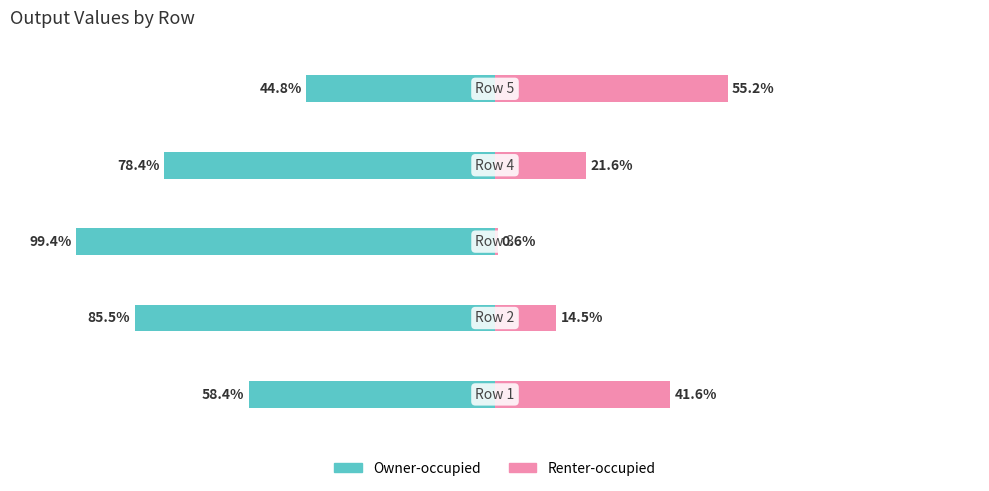

How many categories are shown in the chart?

5